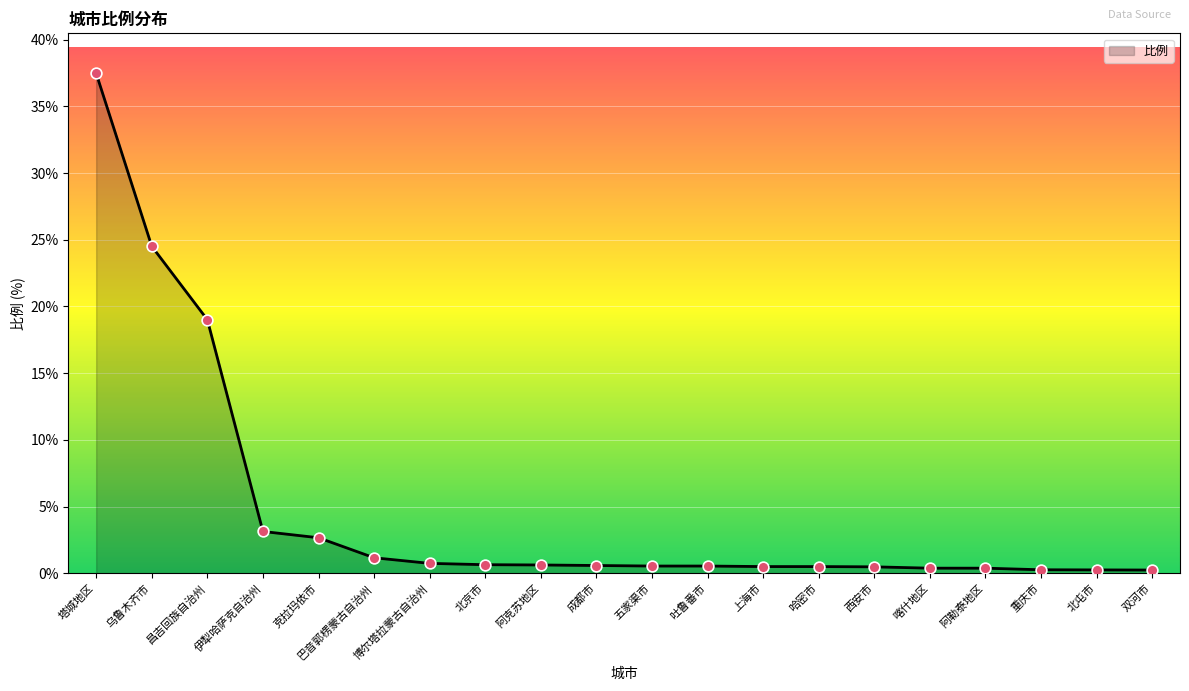

What is the ratio of the value at 上海市 to the value at 伊犁哈萨克自治州?

0.2